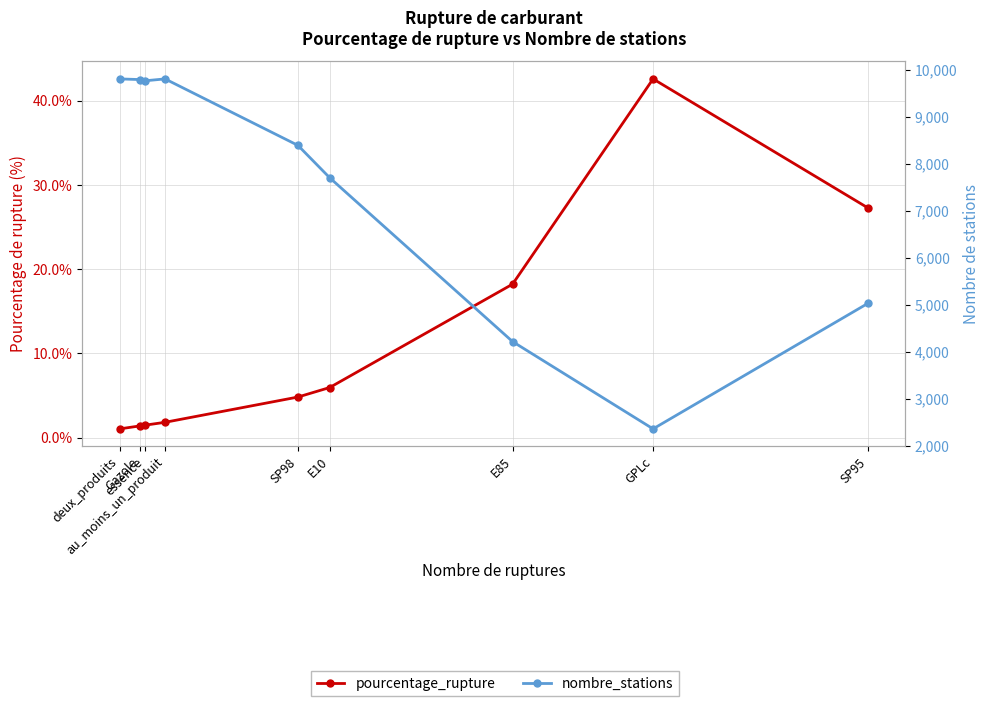

How many lines are shown in the chart?

2